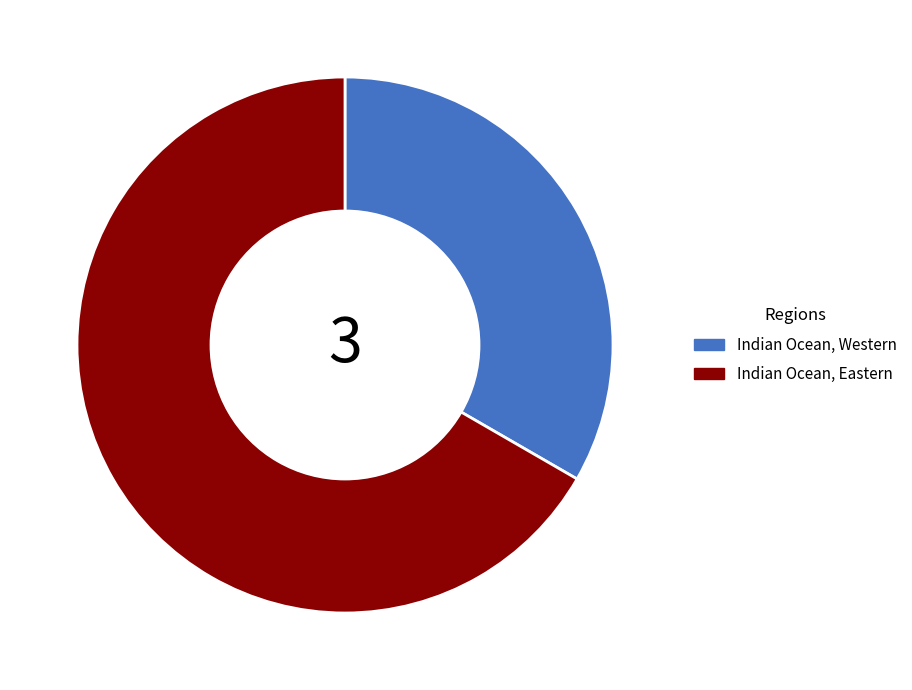

Is the sum of Indian Ocean, Eastern and Indian Ocean, Western greater than half?

Yes